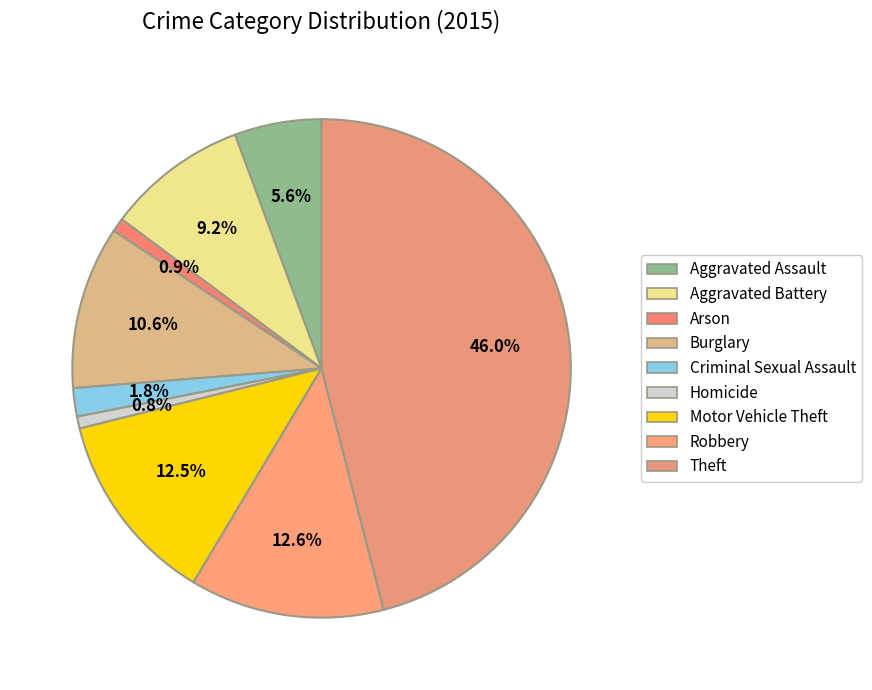

To the nearest percent, what percentage of the pie is Robbery?

13%